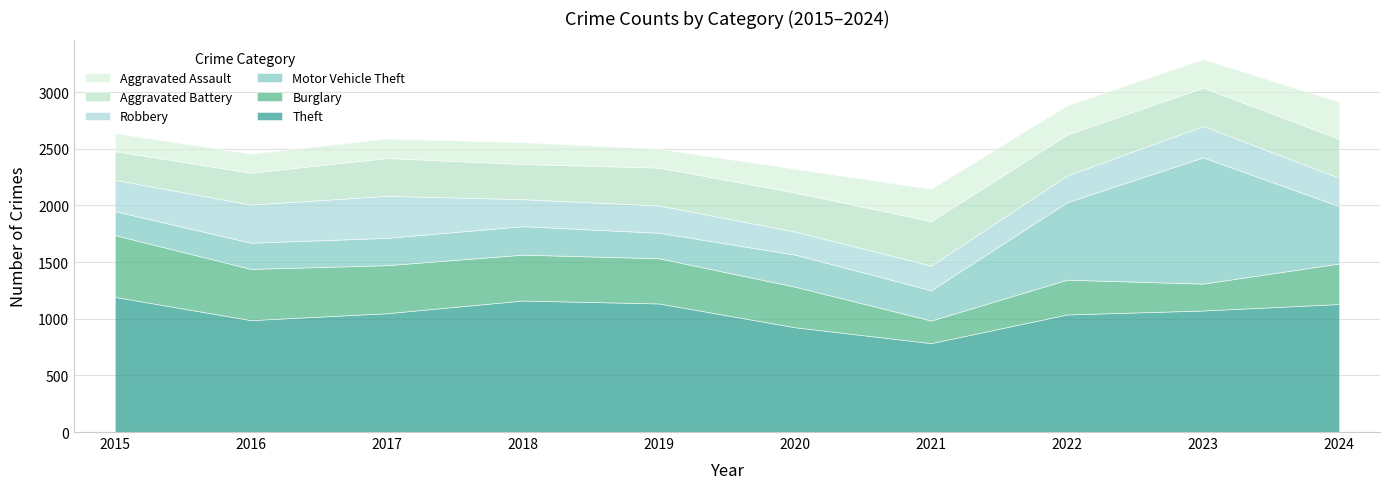

What is the difference between the second highest and second lowest values in the Aggravated Assault series?

119